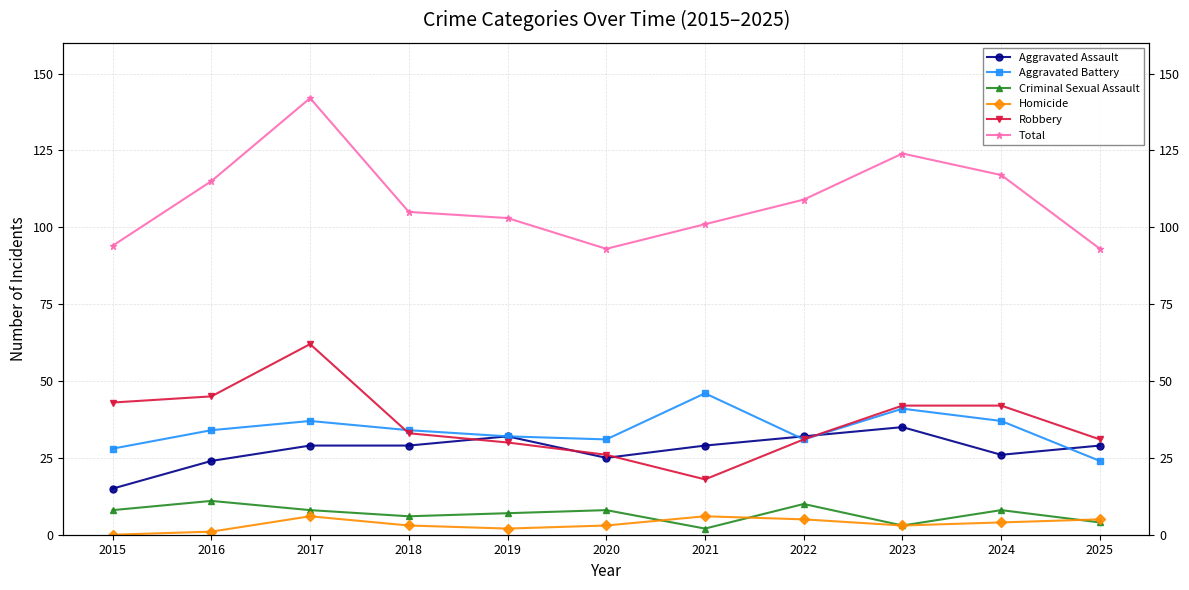

Between 2015 and 2017, which series saw the biggest shift?

Total